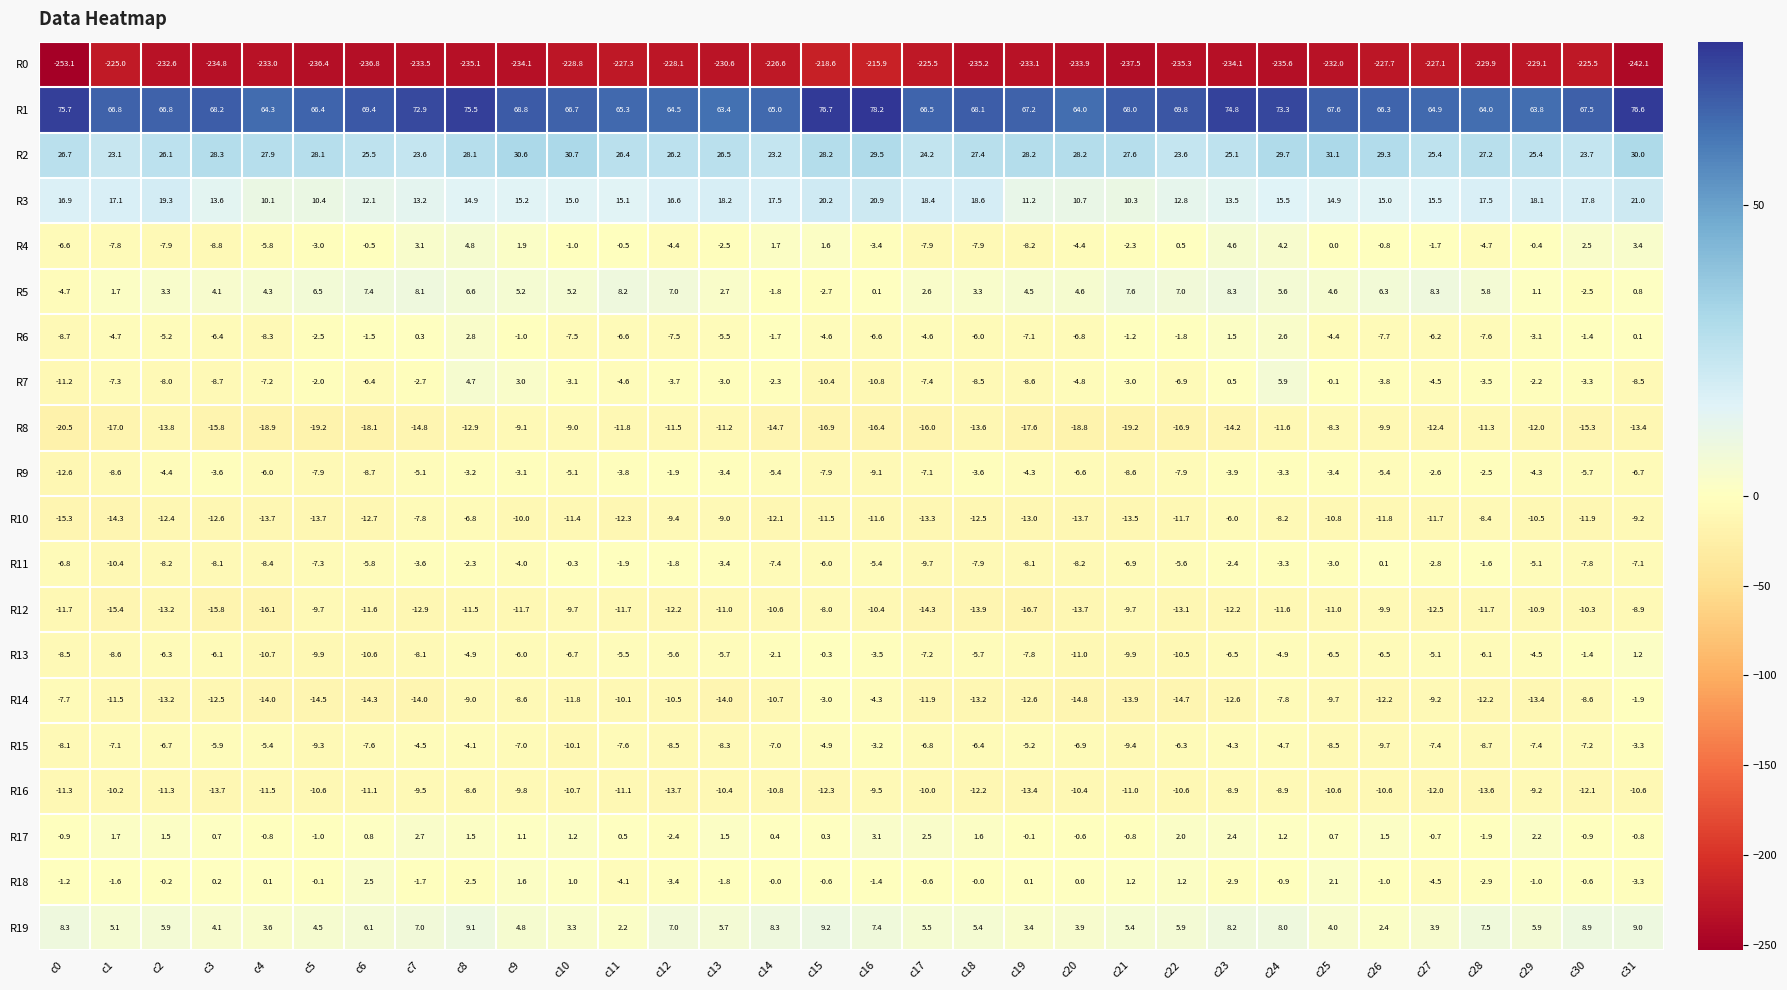

What is the average value of the R15 series?

-6.8